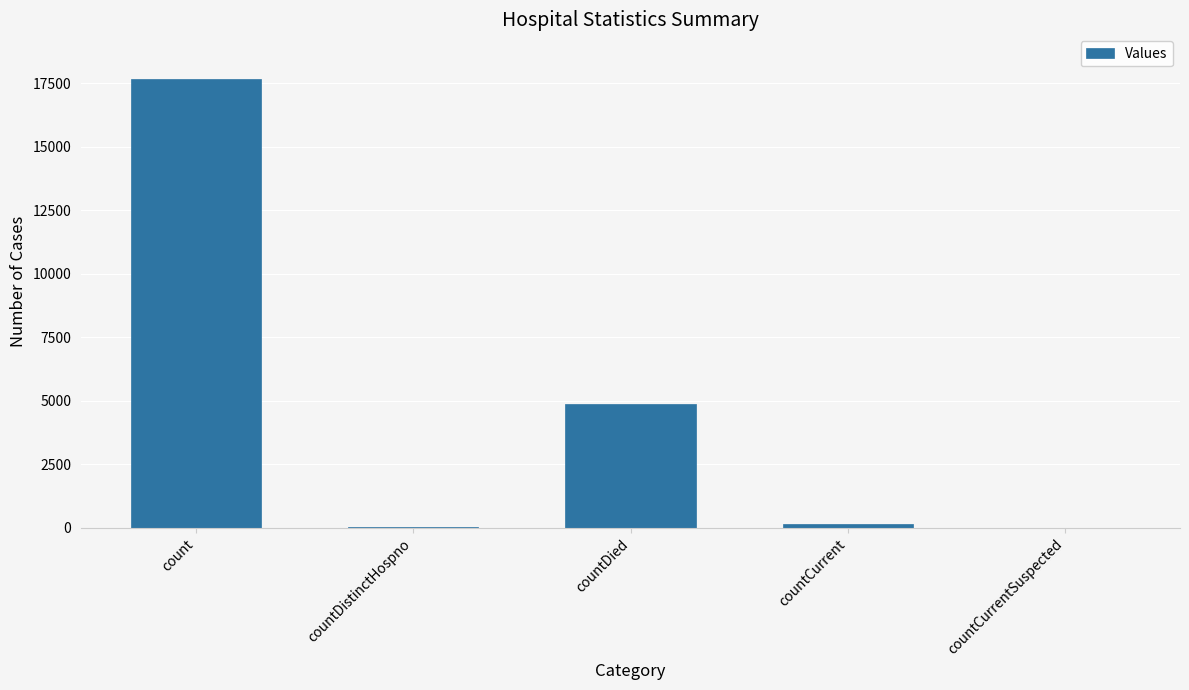

True or false: the data shows 11638 at countCurrentSuspected.

False